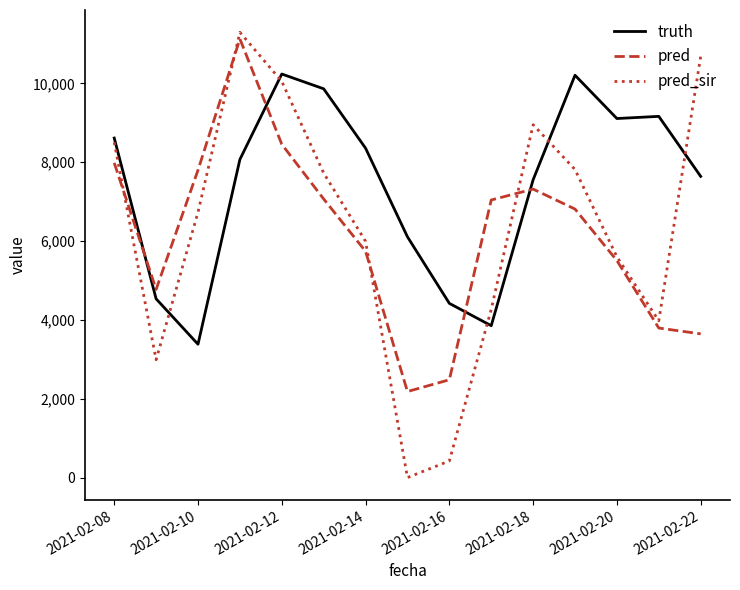

True or false: truth has more than 0 interior local peaks.

True